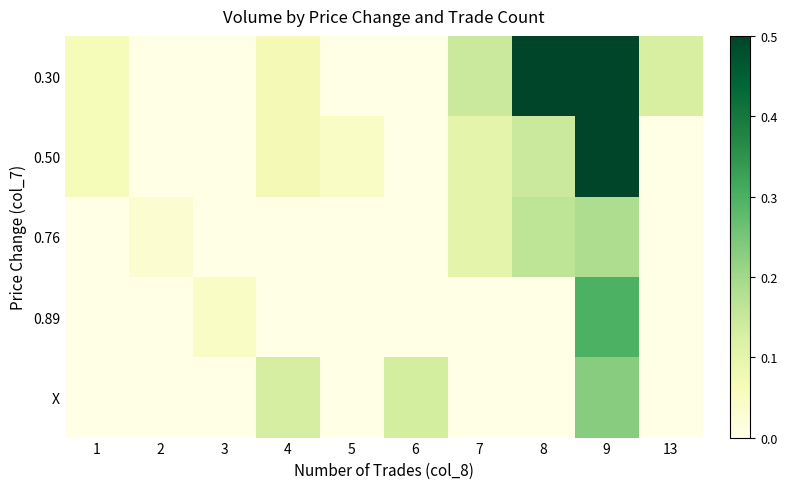

Which series has the largest total across all categories?

0.30